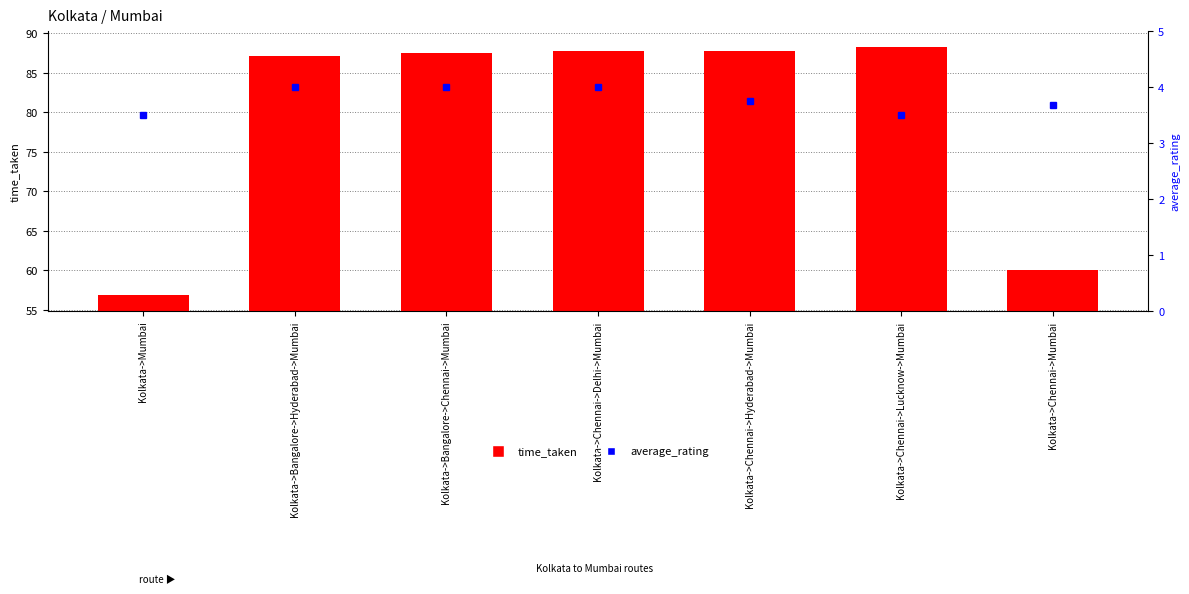

Reading left to right, extract all data points from this chart.

time_taken: 56.9	87.1	87.6	87.8	87.7	88.3	60.0
average_rating: 3.5	4.0	4.0	4.0	3.8	3.5	3.7